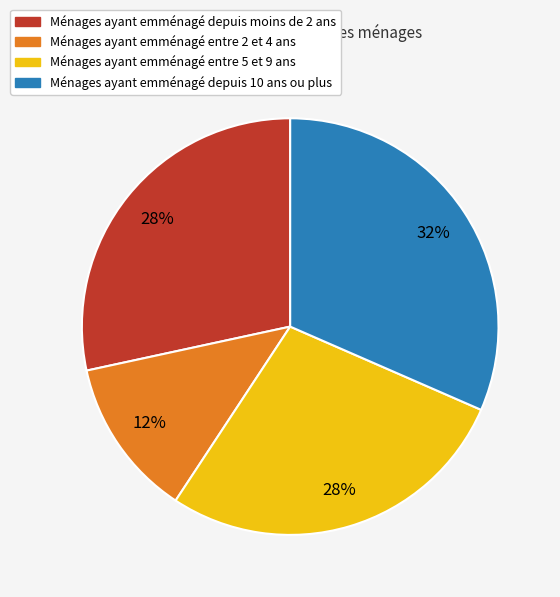

Count the number of slices in the pie.

4